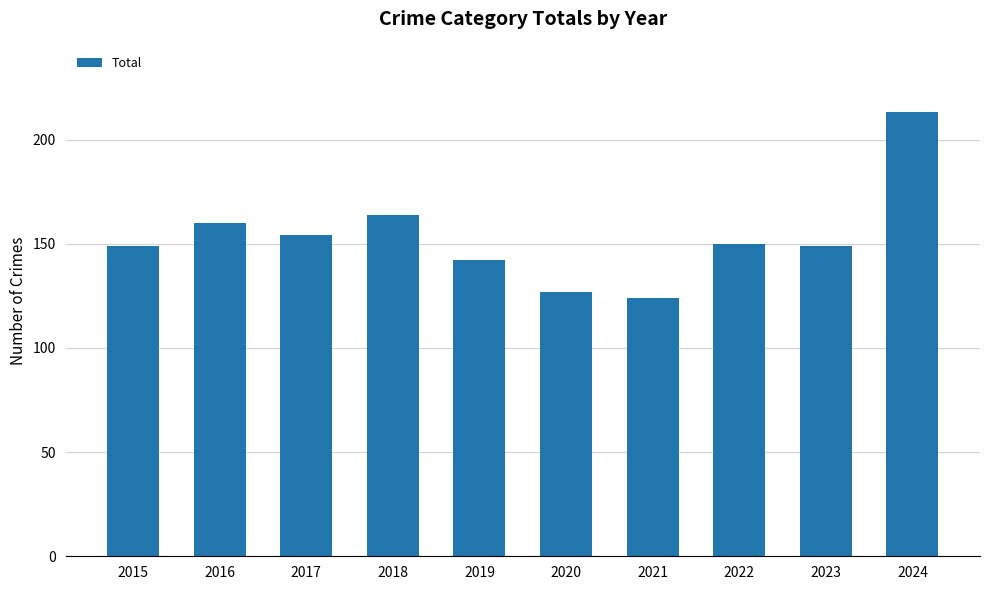

What is the change in value from 2019 to 2020?

-15